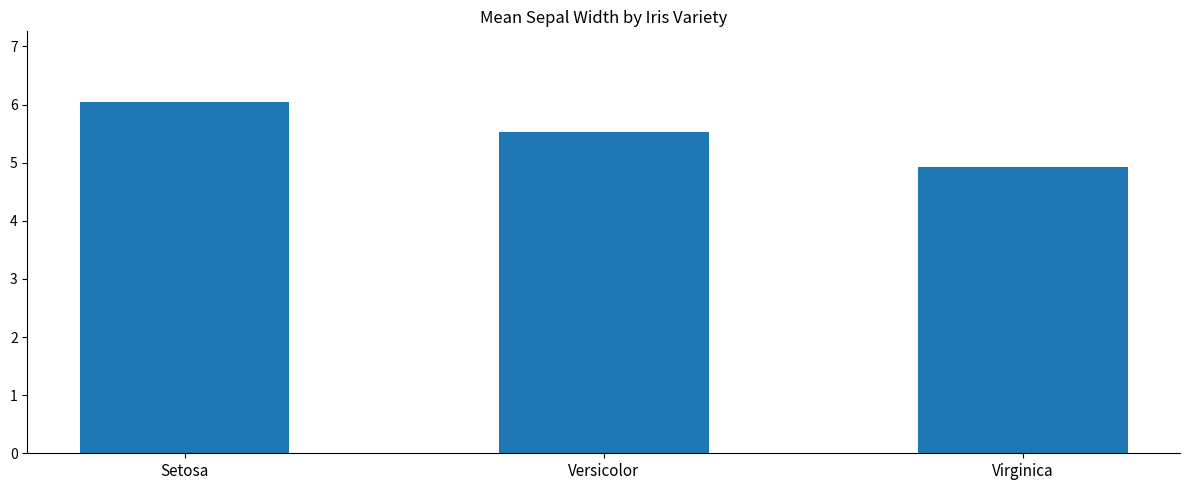

How many data points are less than 5?

1